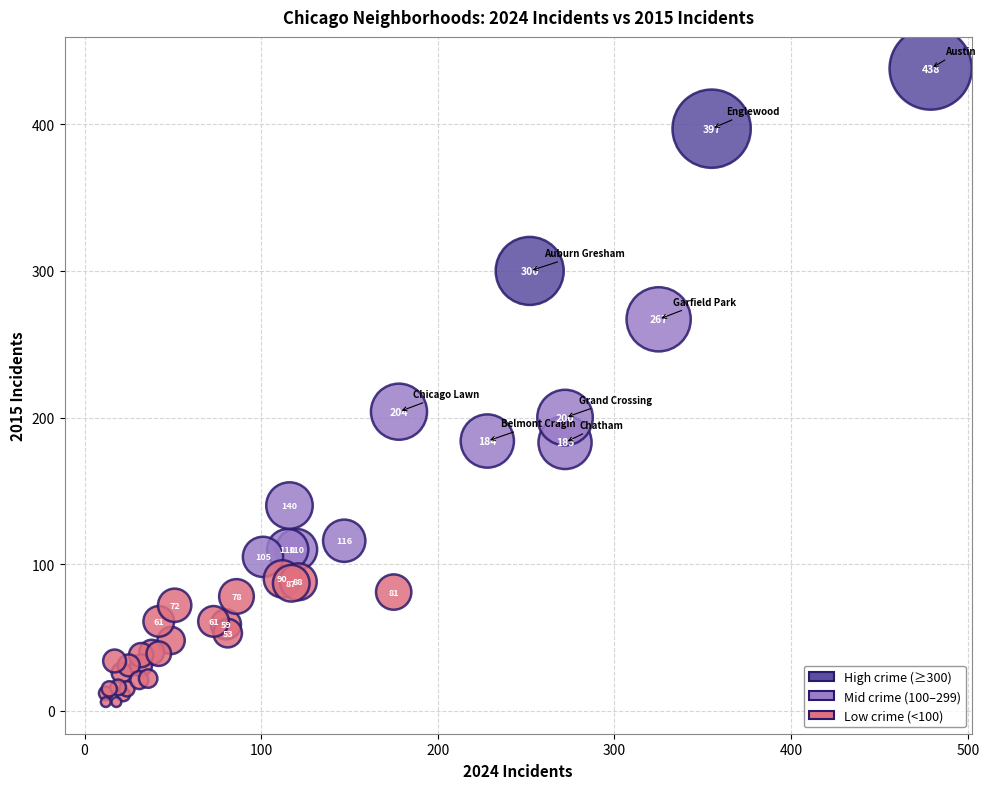

What Y value in the scatter plot is closest to 222?

204